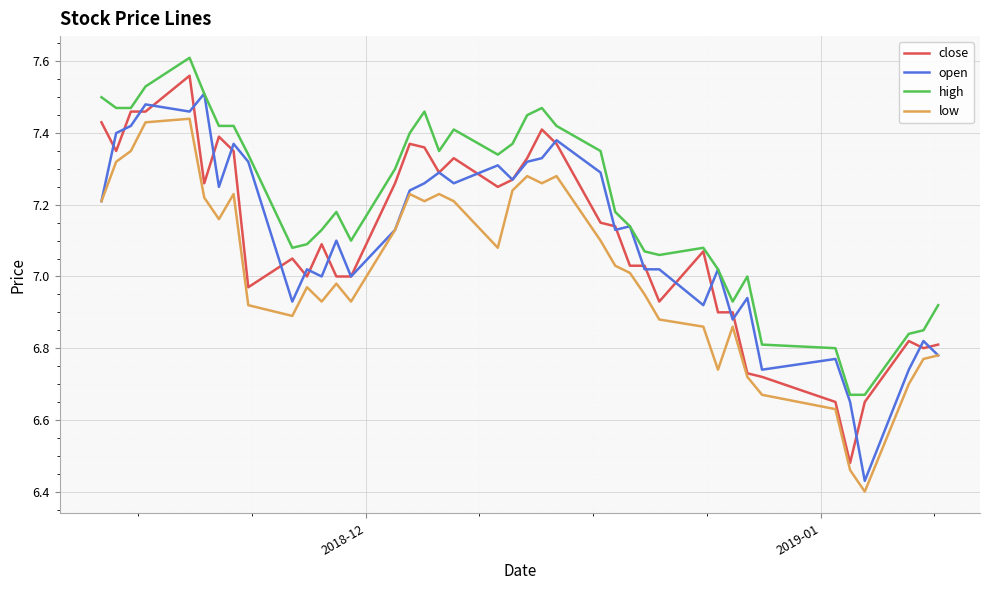

List the series in order of their peak value, highest first.

high, close, open, low